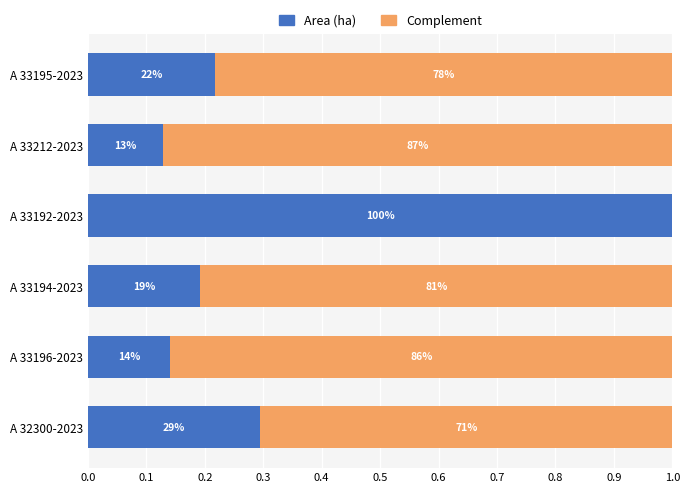

What are all the series names shown in the legend?

Area (ha), Complement